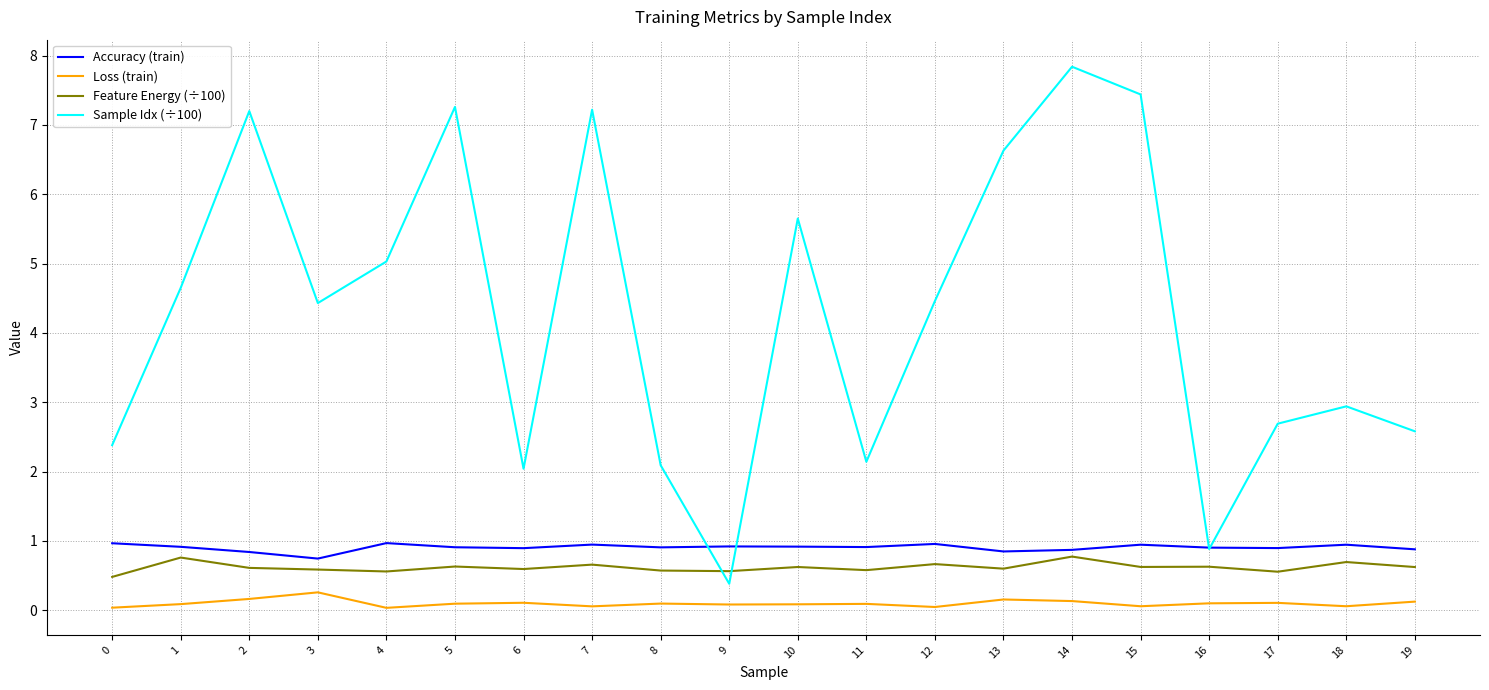

Count the Feature Energy (÷100) values in the range 0 to 1.

20